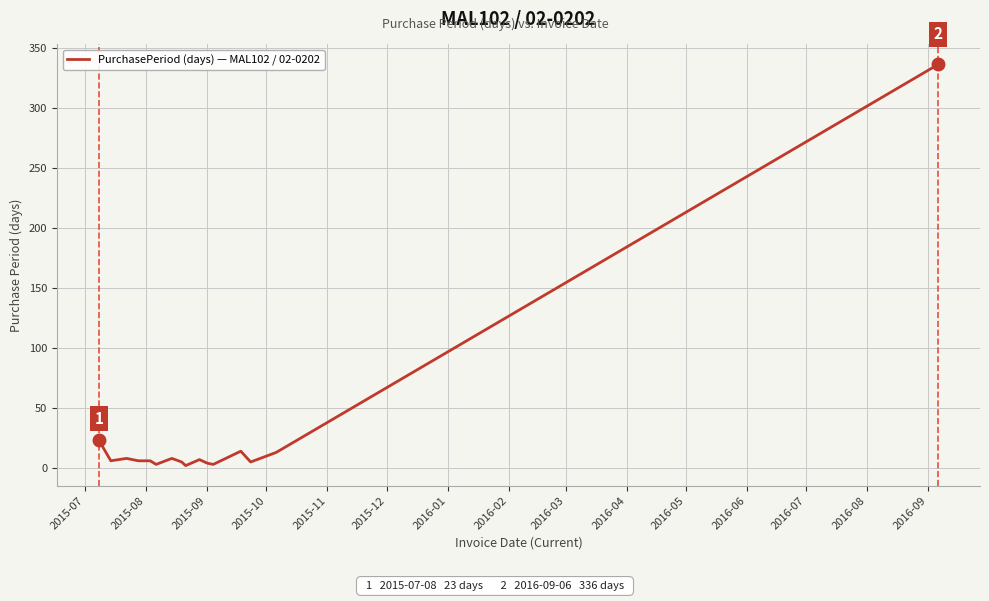

What is the greatest value displayed?

336